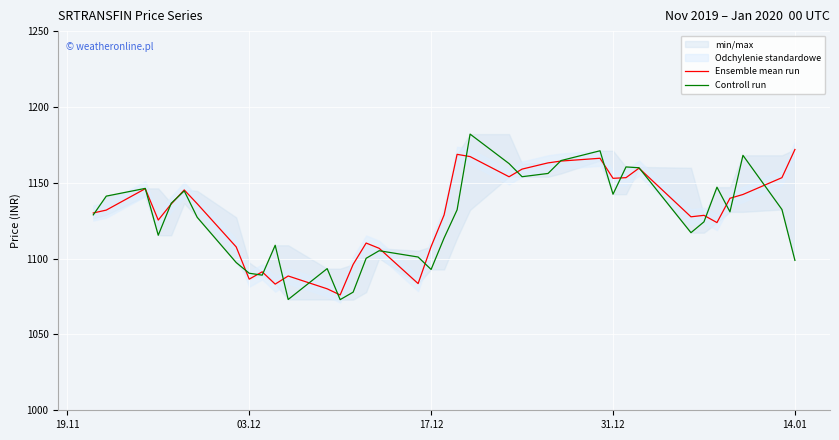

What is the highest value of the Ensemble mean run series?

1172.0